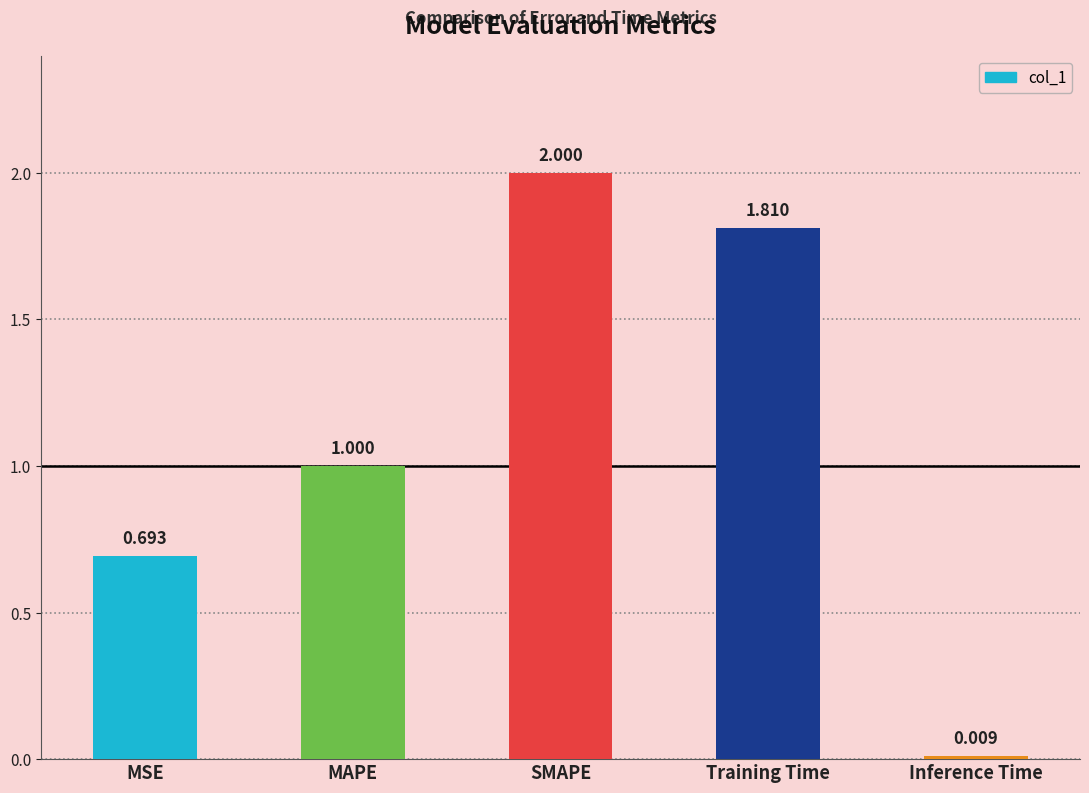

The value at MAPE is 1.0. True or false?

True